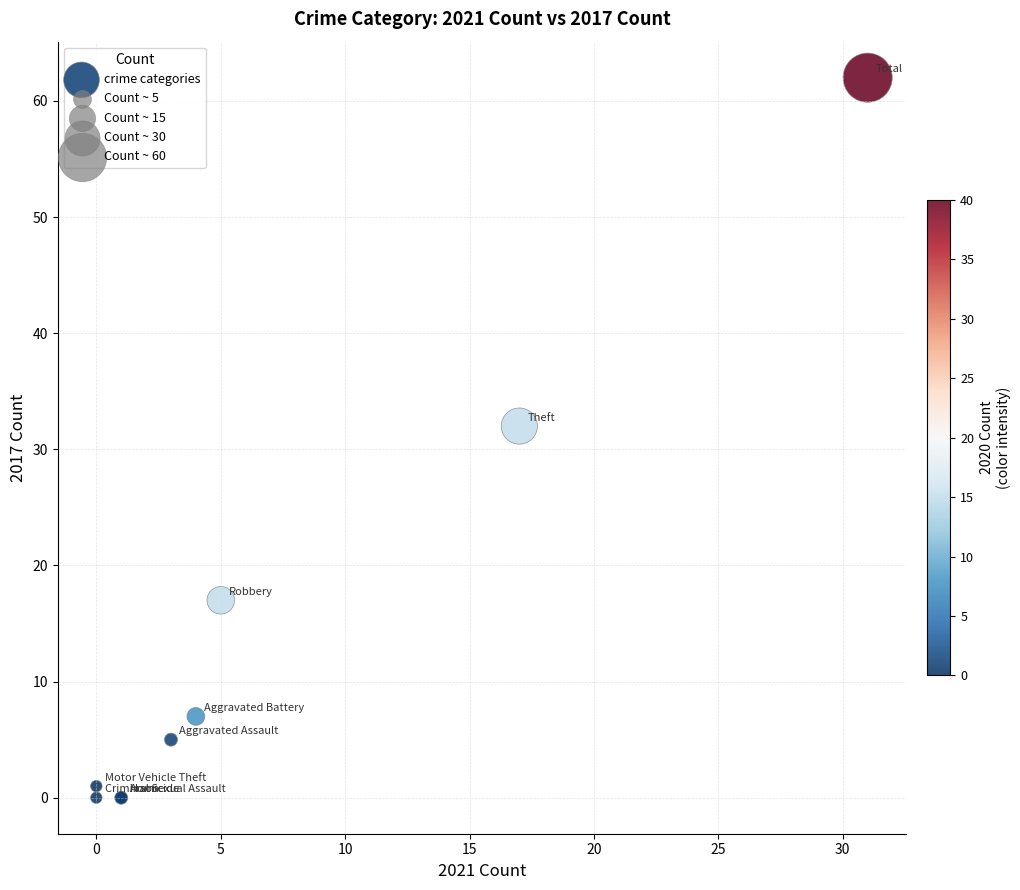

What Y value in the scatter plot is closest to 31?

32